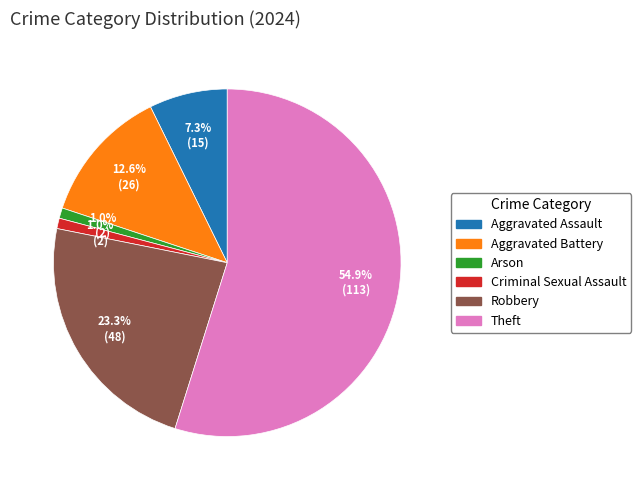

Does any single category account for the majority?

Yes